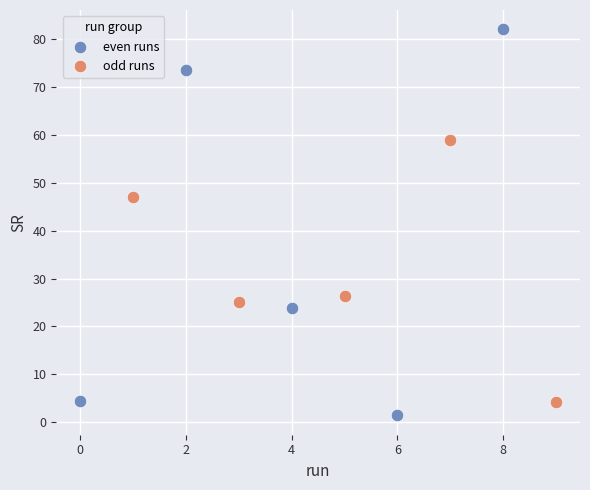

Which series has the widest spread of Y values?

even runs